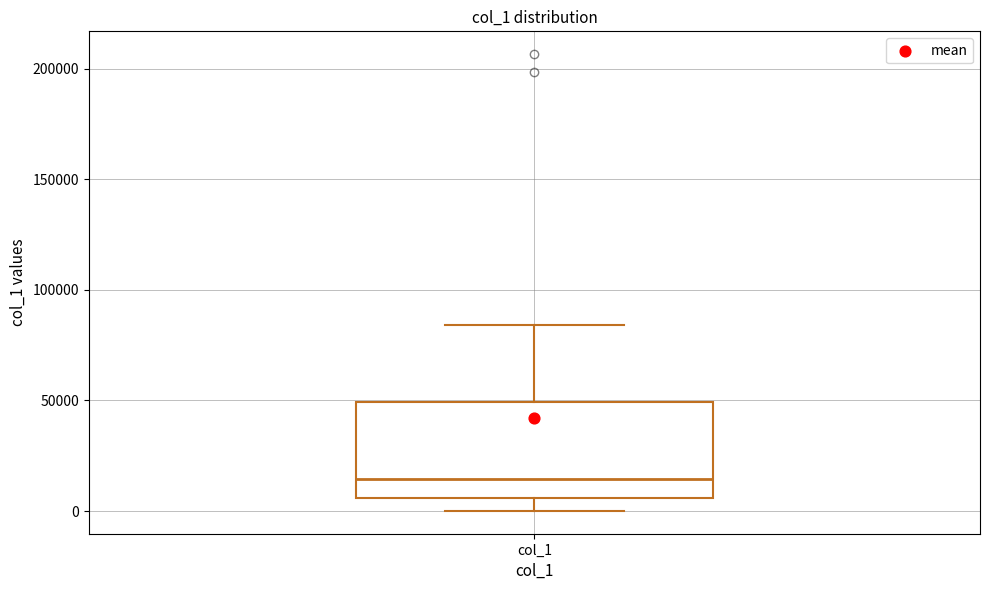

Transcribe this box plot: give where the median line is, the range the box spans, and where the two whiskers end, as read against the y-axis. The values are not printed on the chart, so give them approximately, as read against the axis.

median 15000, box 5000 to 50000, whiskers 0 to 85000